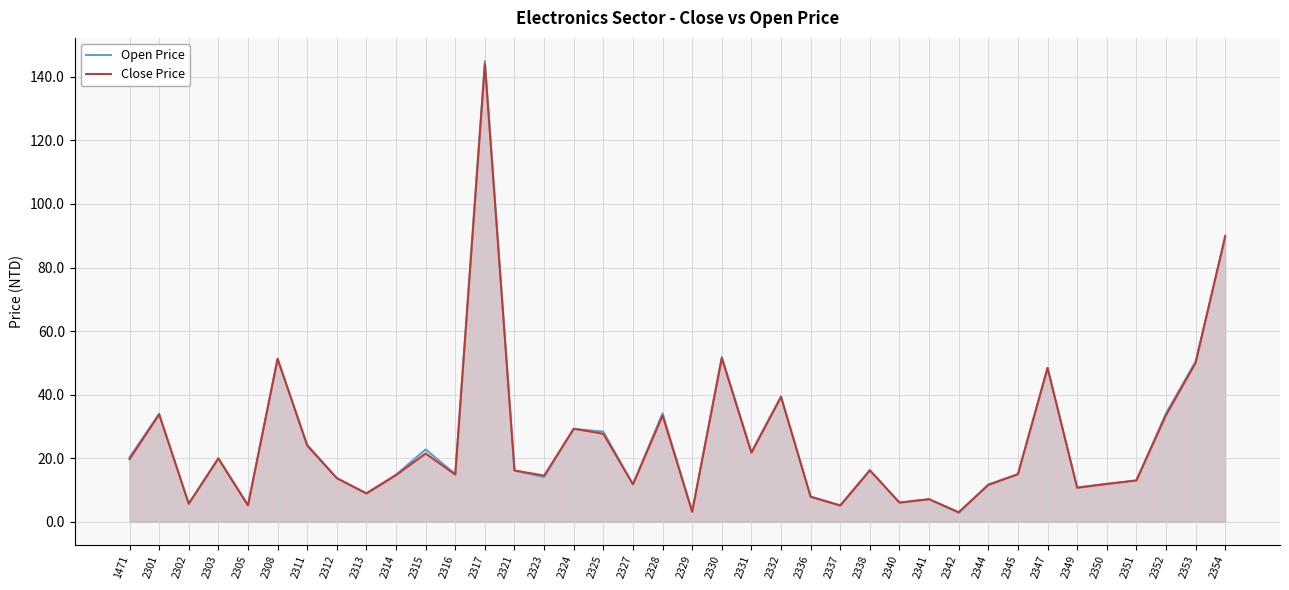

List the series in order of their overall mean, lowest first.

Close Price, Open Price